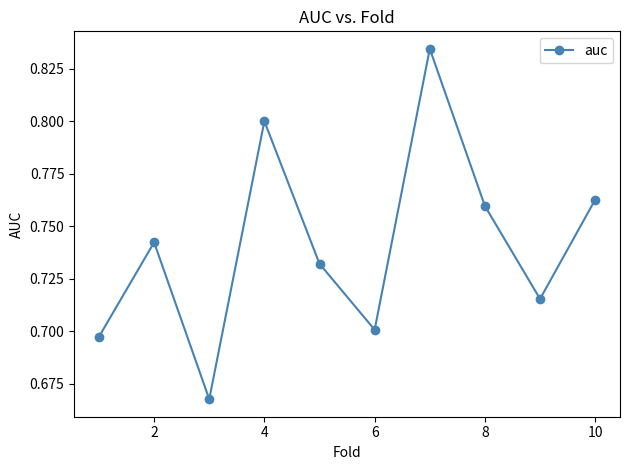

What is the sum of all values?

7.4